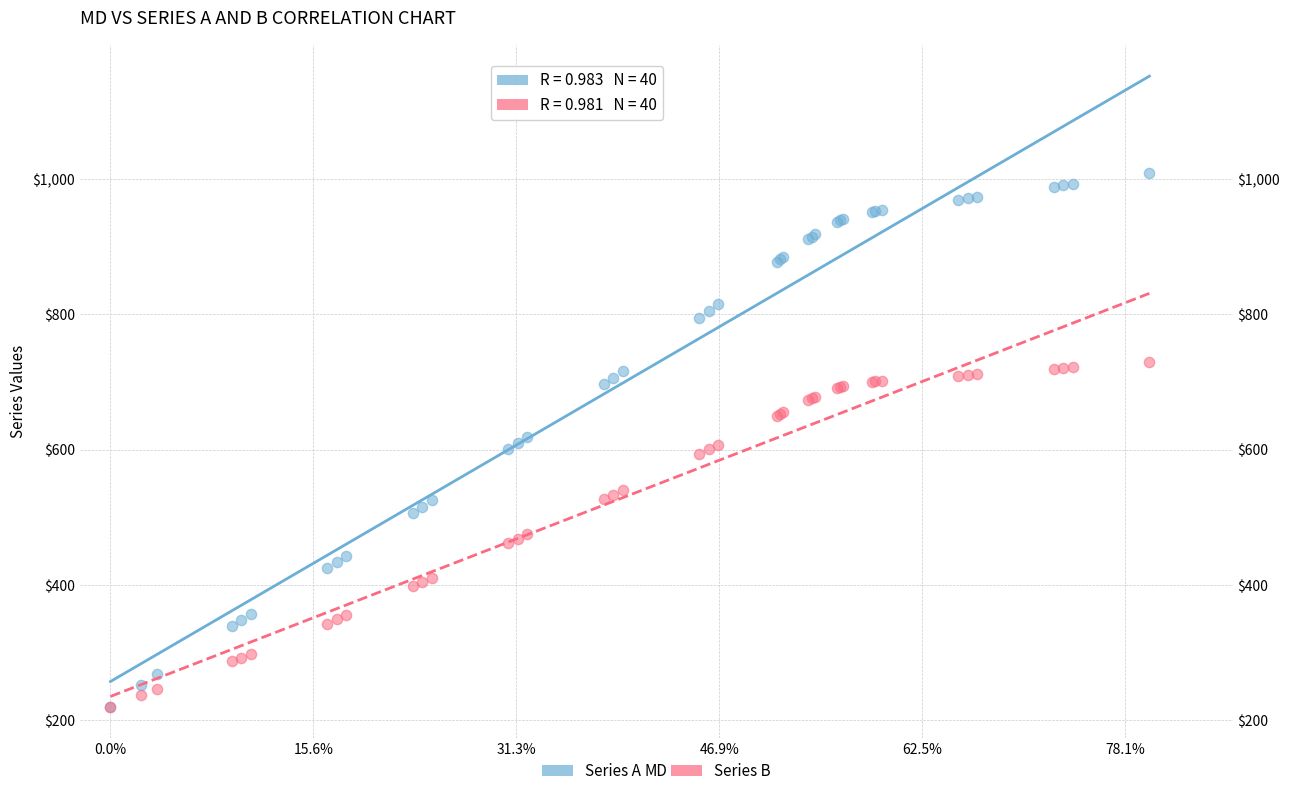

What are all the series names shown in the legend?

Series A, Series B